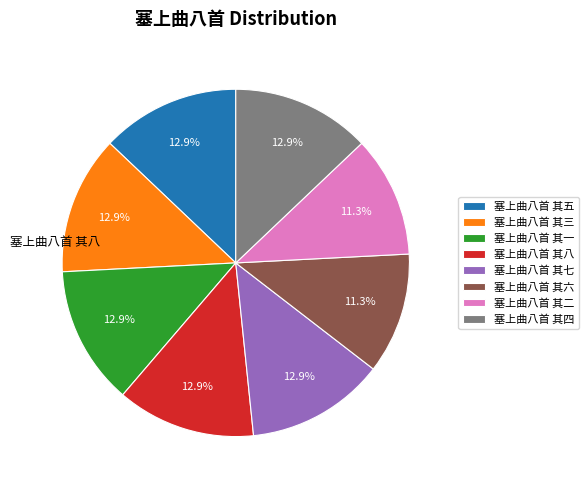

Is there a majority slice in this chart?

No